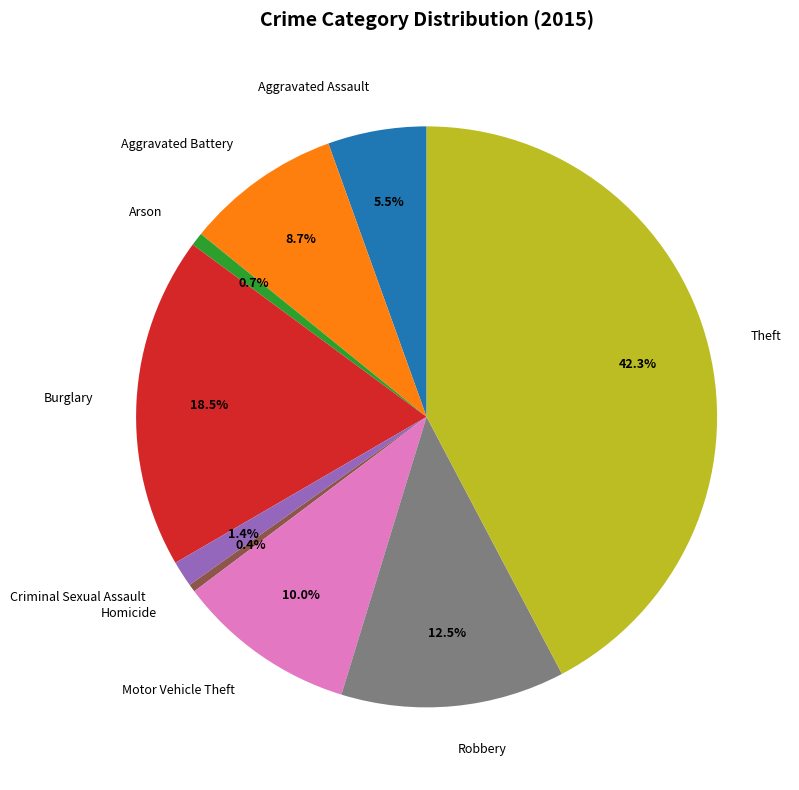

What portion of the pie excludes Robbery?

87.5%